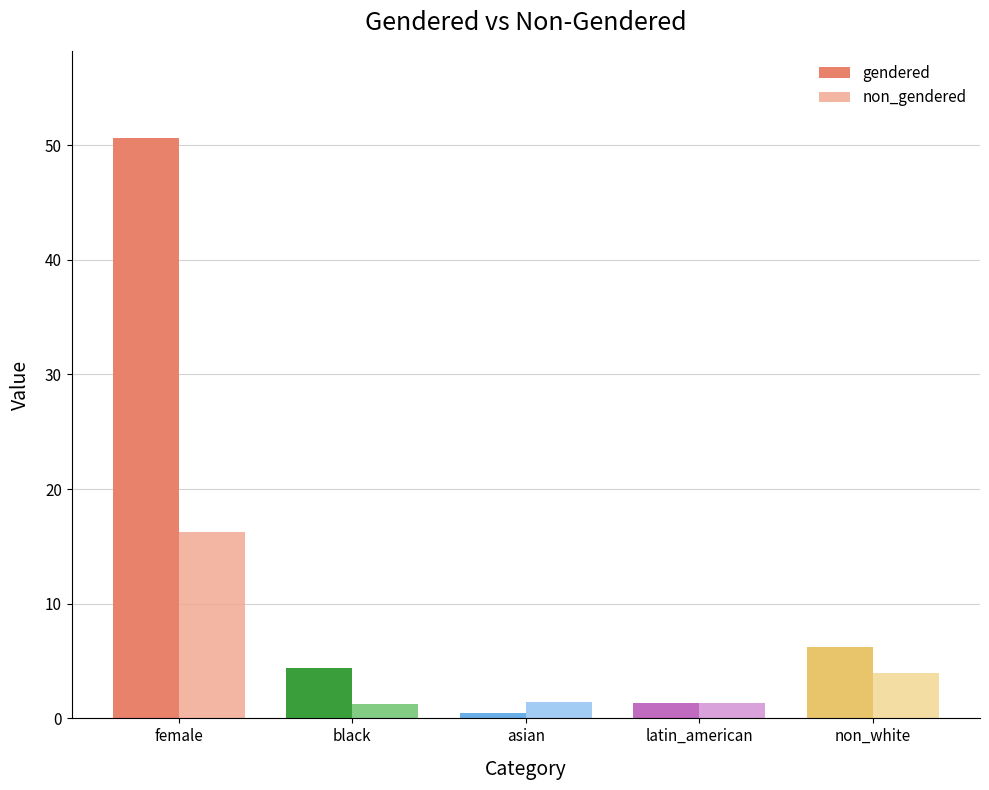

At which label does gendered reach its minimum?

asian